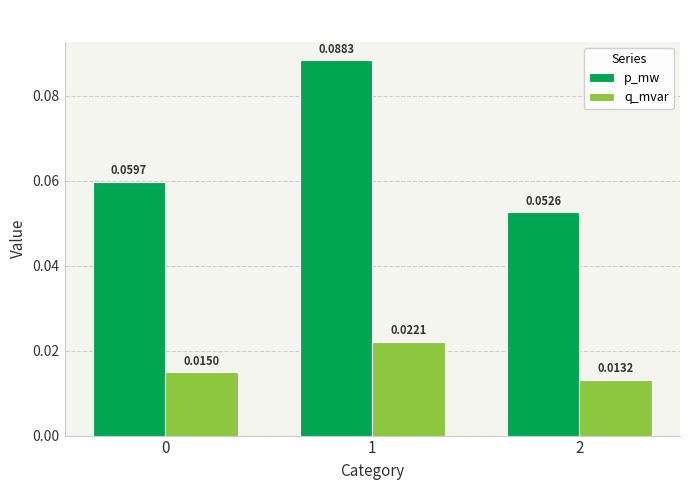

At which category is the sum across all series the highest?

1